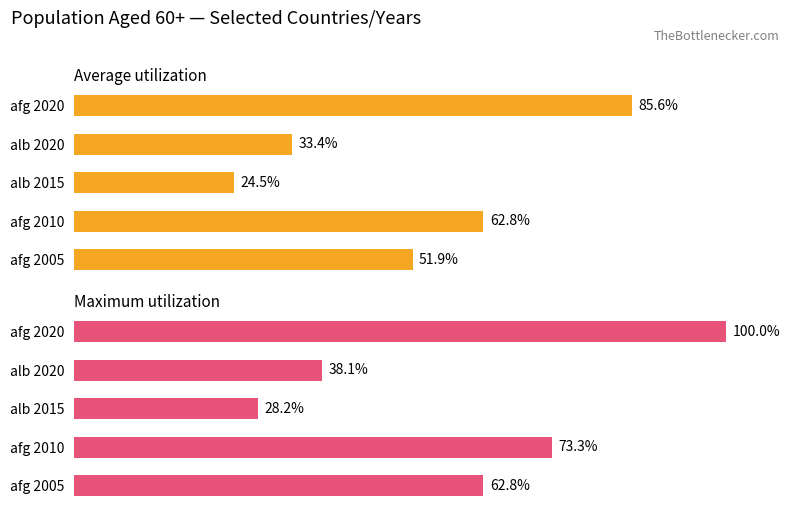

True or false: Maximum utilization has a value of 38.1 at 1.

True